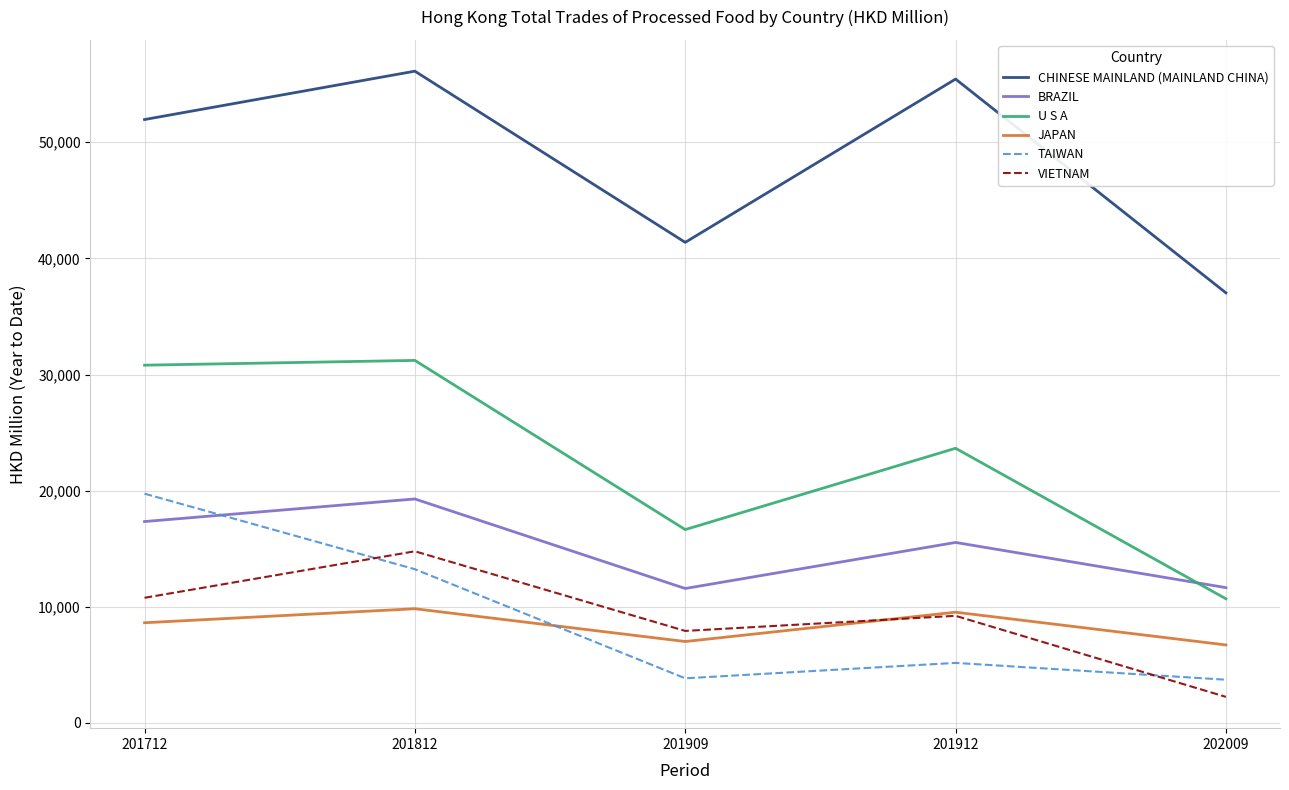

True or false: BRAZIL and VIETNAM cross at least once.

False